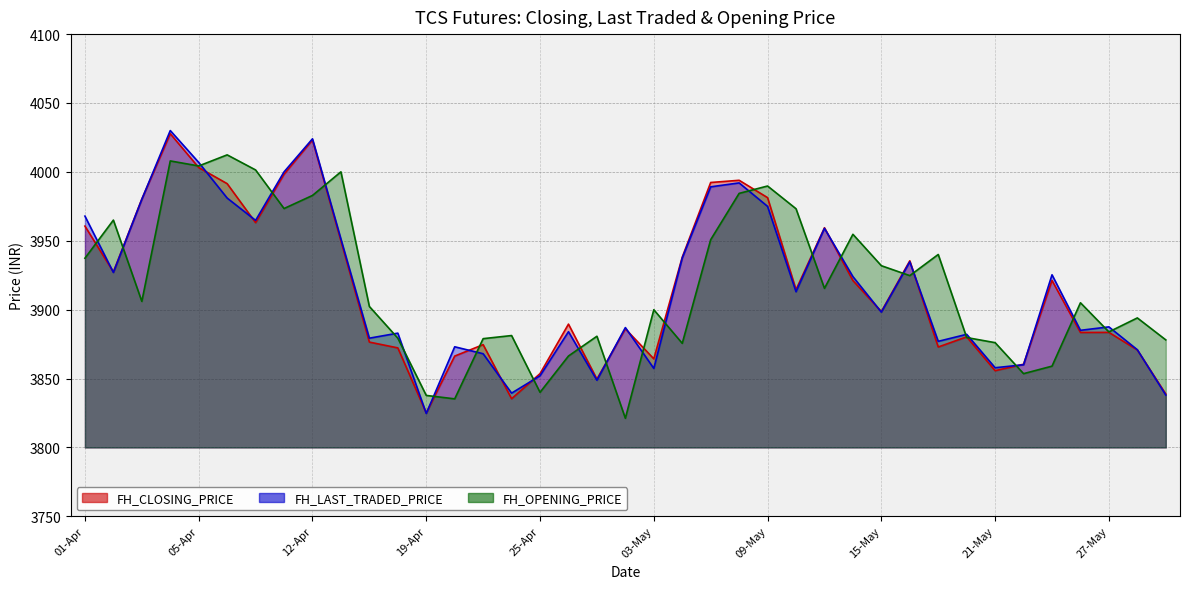

True or false: FH_OPENING_PRICE has a value of 3937.3 at 01-Apr.

True